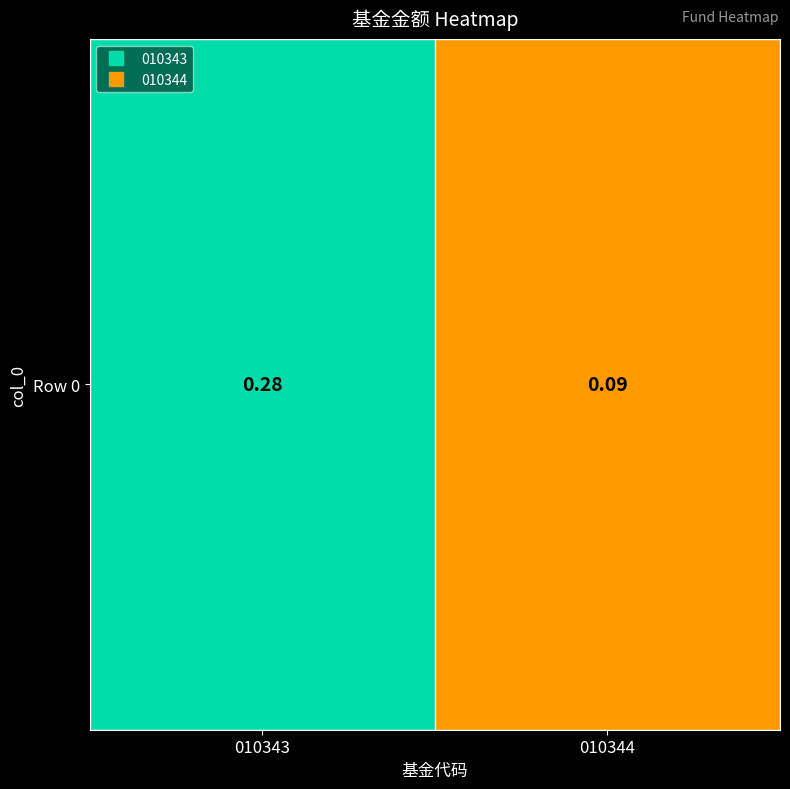

At which category does the chart reach its minimum across all series?

010344